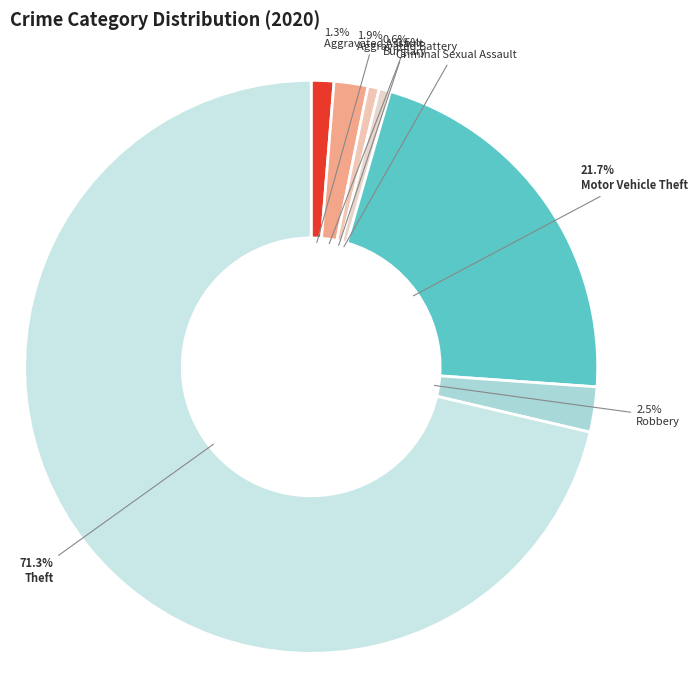

How many slices are in this pie chart?

7